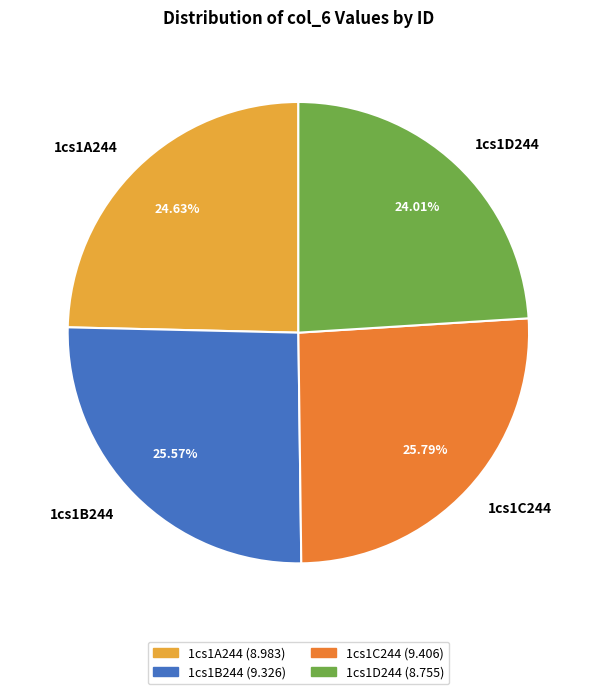

Approximately how many times larger is the value at 1cs1C244 compared to 1cs1A244?

1.0